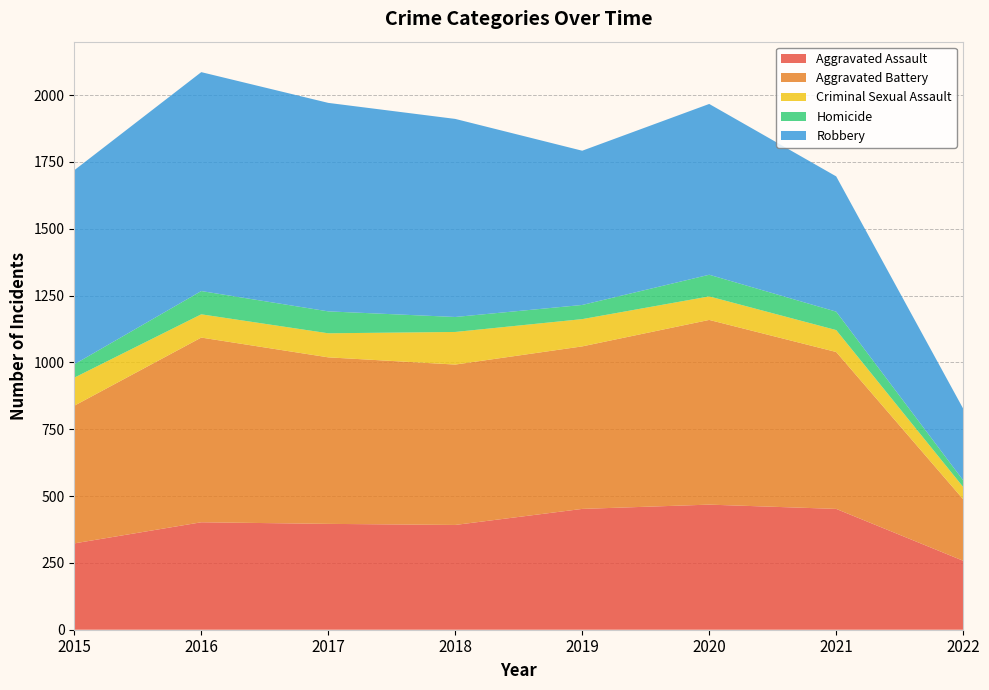

Reading left to right, extract all data points from this chart.

Aggravated Assault: 323	402	396	392	452	468	452	258
Aggravated Battery: 515	691	623	600	608	691	587	230
Criminal Sexual Assault: 105	87	90	122	102	88	82	46
Homicide: 50	87	82	56	53	81	69	25
Robbery: 726	819	780	741	577	639	506	268